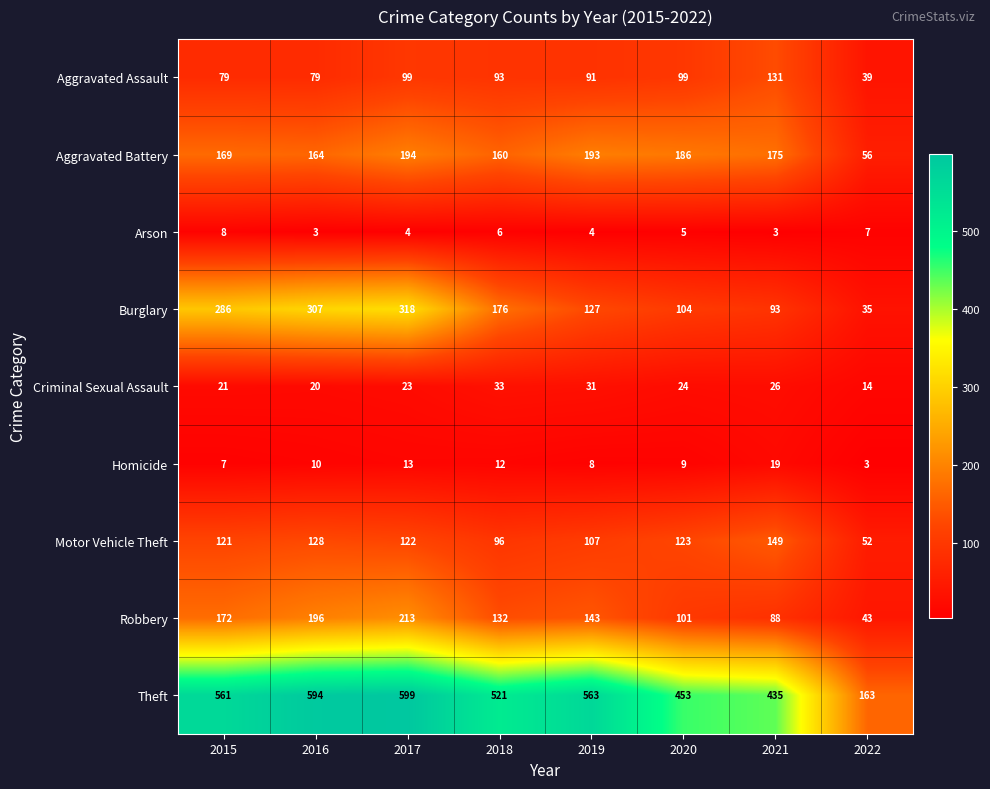

Which series has the largest total across all categories?

Theft